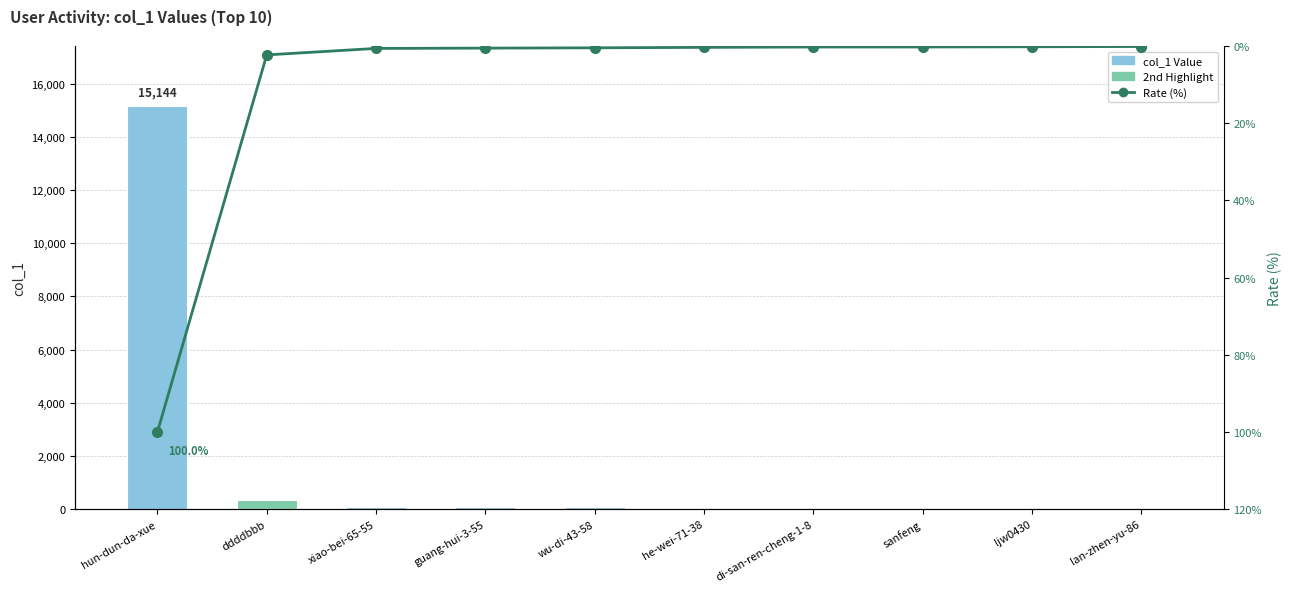

Rank the series by their average value, from highest to lowest.

col_1 Value, Rate (%)